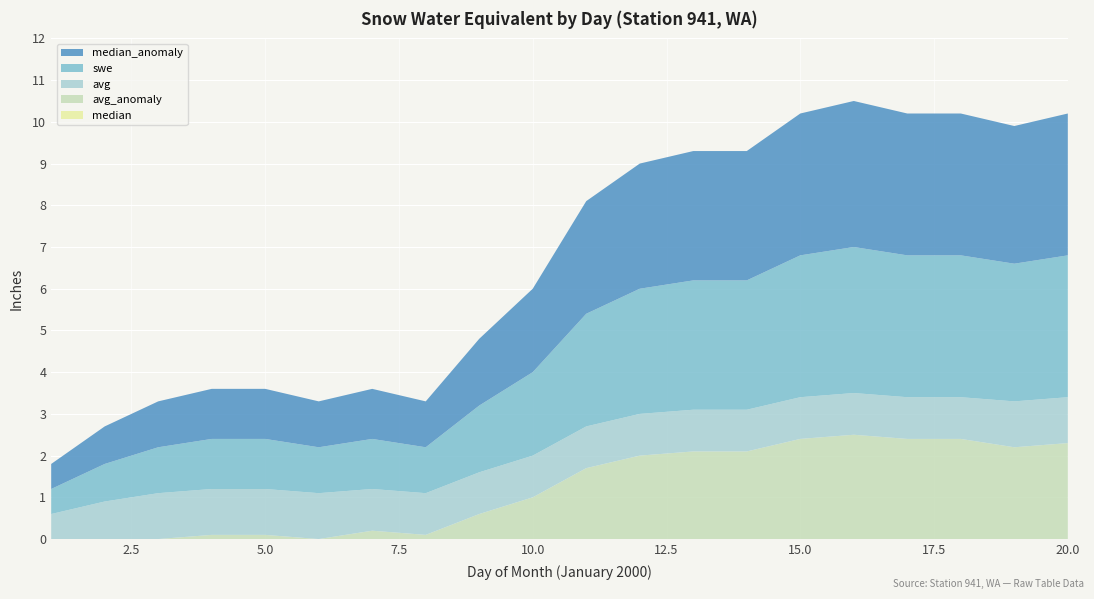

Reading right to left, transcribe all the data shown in this chart.

swe: 3.4	3.3	3.4	3.4	3.5	3.4	3.1	3.1	3.0	2.7	2.0	1.6	1.1	1.2	1.1	1.2	1.2	1.1	0.9	0.6
avg: 1.1	1.1	1.0	1.0	1.0	1.0	1.0	1.0	1.0	1.0	1.0	1.0	1.0	1.0	1.1	1.1	1.1	1.1	1.1	1.1
median: 0.0	0.0	0.0	0.0	0.0	0.0	0.0	0.0	0.0	0.0	0.0	0.0	0.0	0.0	0.0	0.0	0.0	0.0	0.0	0.0
avg_anomaly: 2.3	2.2	2.4	2.4	2.5	2.4	2.1	2.1	2.0	1.7	1.0	0.6	0.1	0.2	0.0	0.1	0.1	0.0	-0.2	-0.5
median_anomaly: 3.4	3.3	3.4	3.4	3.5	3.4	3.1	3.1	3.0	2.7	2.0	1.6	1.1	1.2	1.1	1.2	1.2	1.1	0.9	0.6